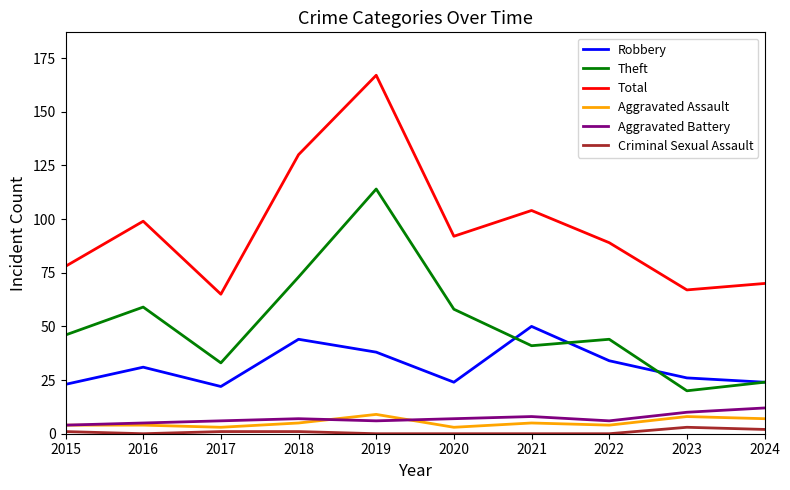

What is the difference between the Total values at 2016 and 2021?

5